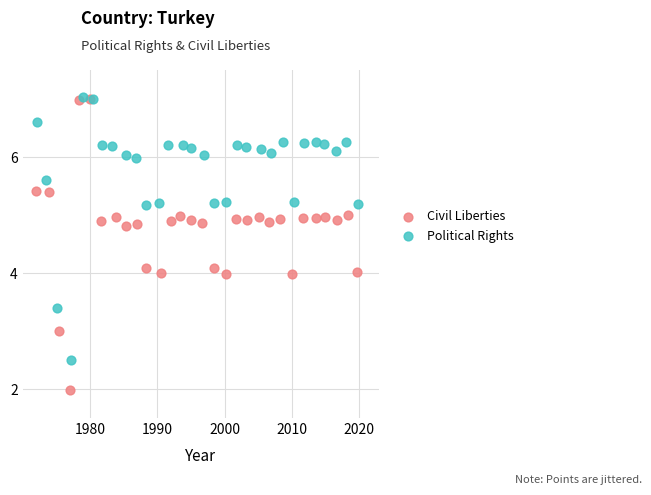

Which series has the widest spread of Y values?

Civil Liberties